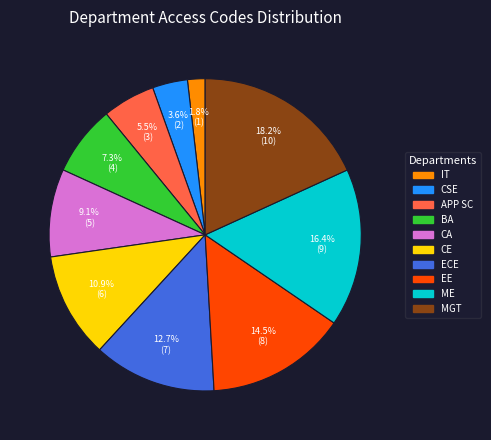

The IT slice represents 16% of the pie. True or false?

False